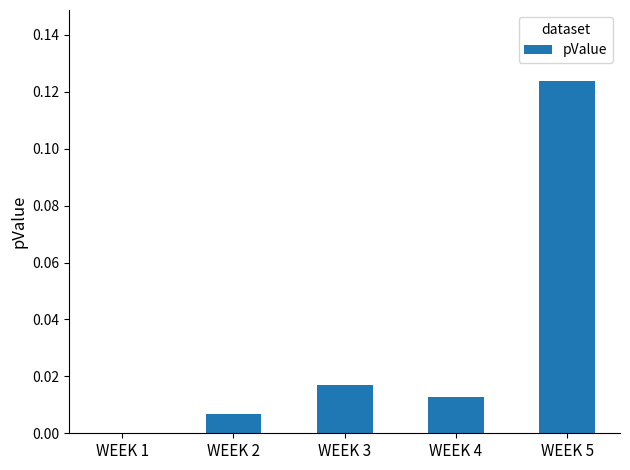

Which label corresponds to the largest value in the chart?

WEEK 5